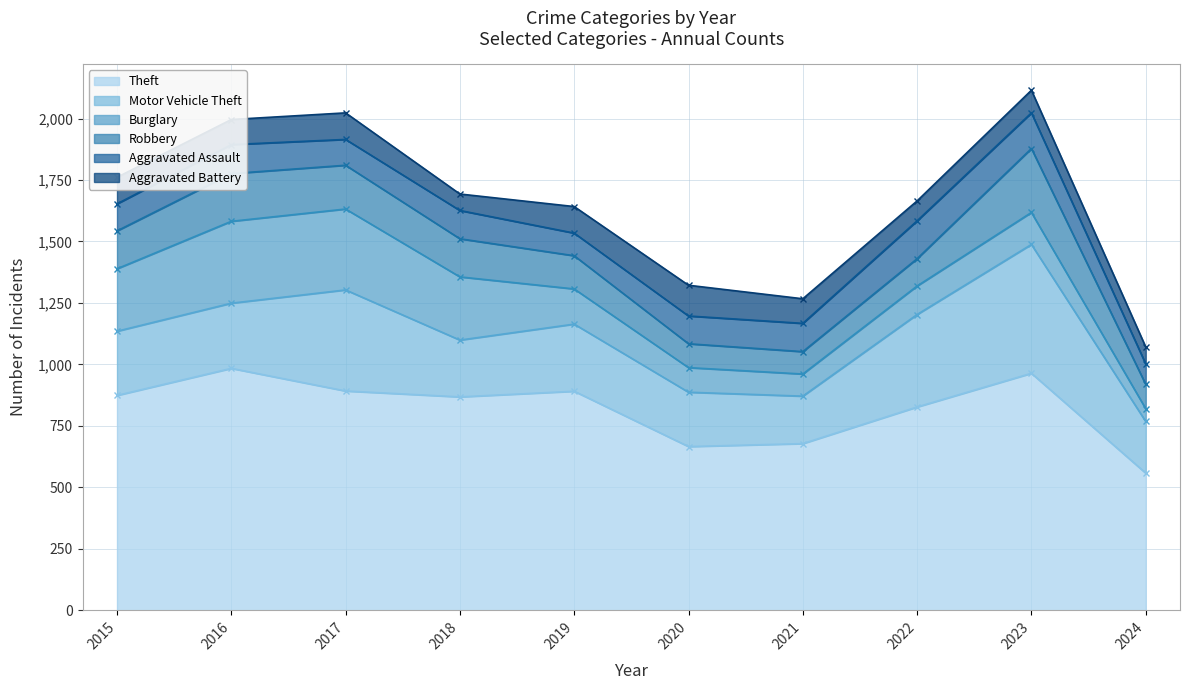

Reading left to right, transcribe all the data shown in this chart.

Theft: 874	984	892	868	891	666	678	827	964	558
Motor Vehicle Theft: 261	265	411	231	273	221	193	376	524	210
Burglary: 254	333	329	257	143	100	90	116	130	52
Robbery: 154	194	178	155	135	97	91	111	260	99
Aggravated Assault: 110	118	105	115	92	113	115	154	145	83
Aggravated Battery: 108	102	108	67	108	125	100	81	92	69